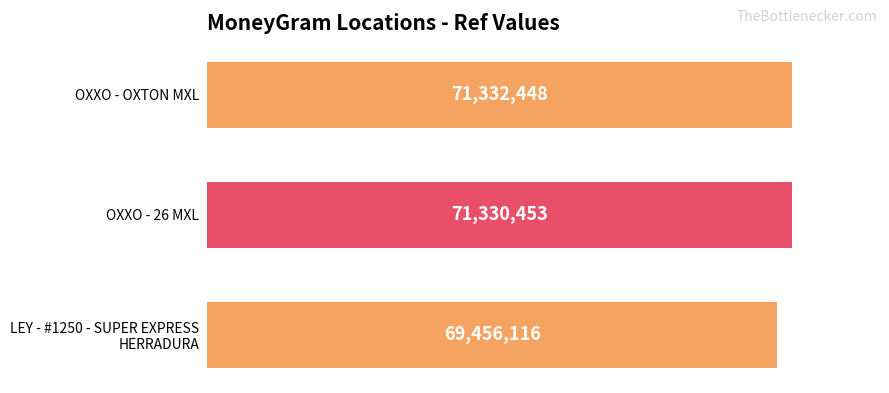

List the labels in order of value, largest first.

OXXO - OXTON MXL, OXXO - 26 MXL, LEY - #1250 - SUPER EXPRESS
HERRADURA